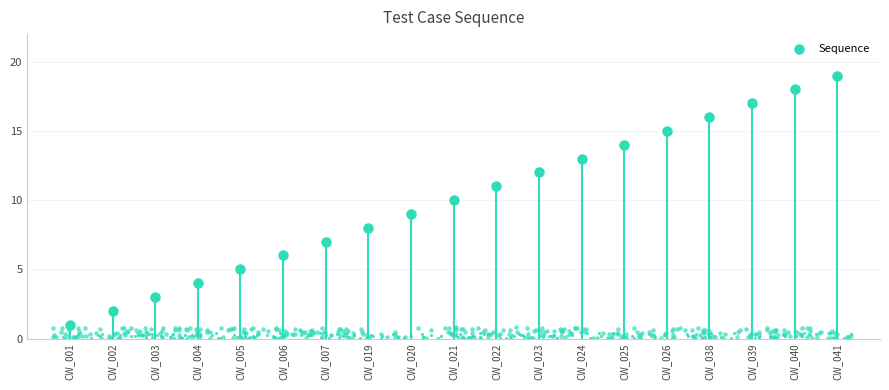

What is the change in value from CW_007 to CW_021?

+3